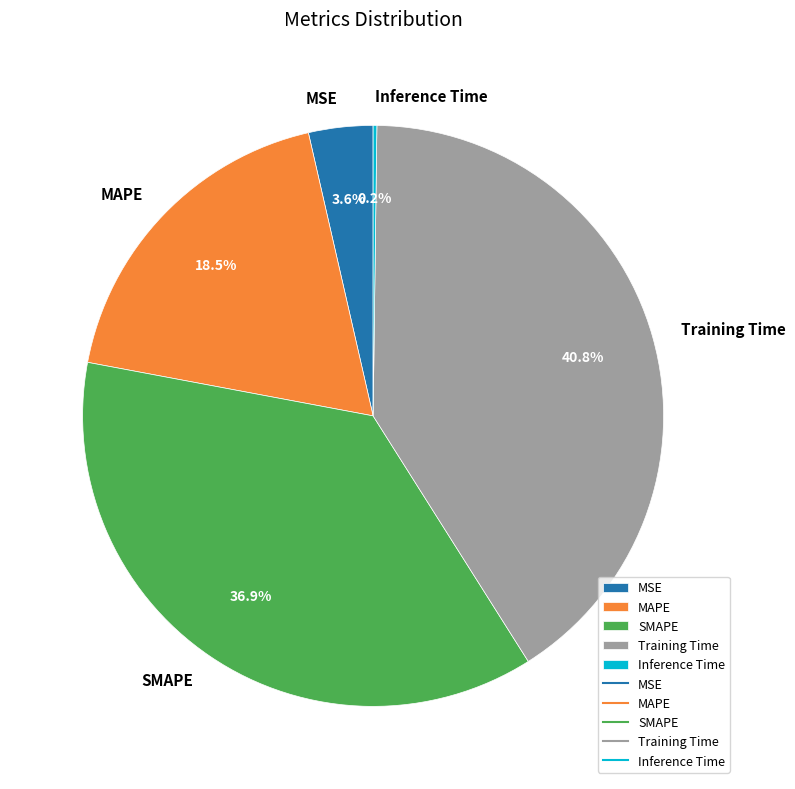

Which has a higher value, MAPE or Training Time?

Training Time